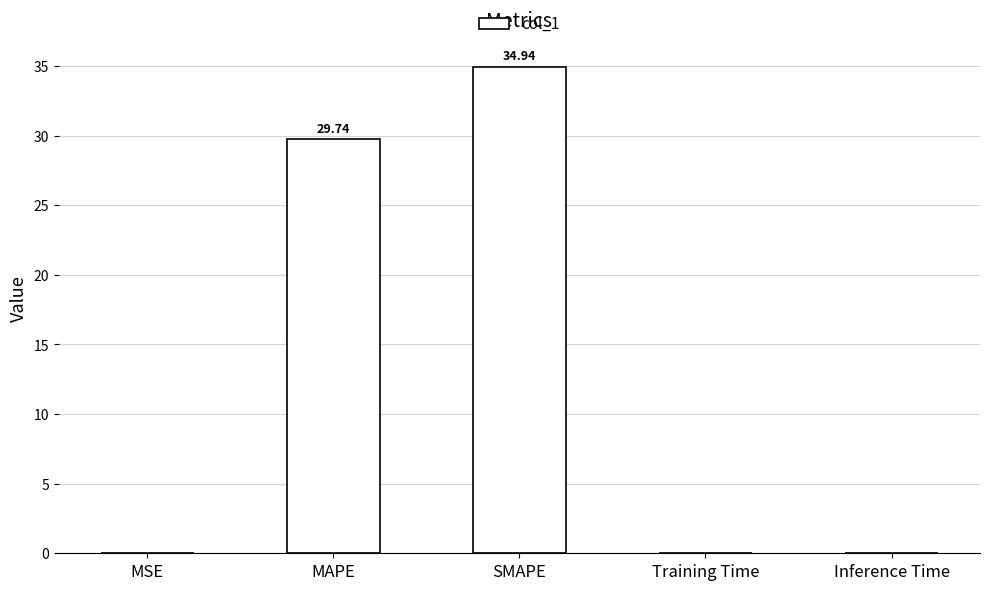

At which label is the value closest to 17?

MAPE